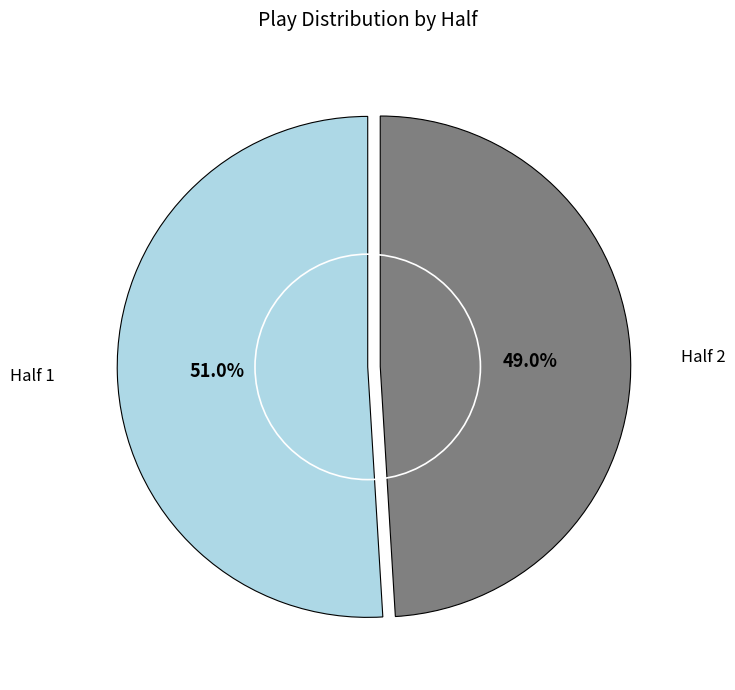

Rank the categories by value from highest to lowest.

Half 1, Half 2